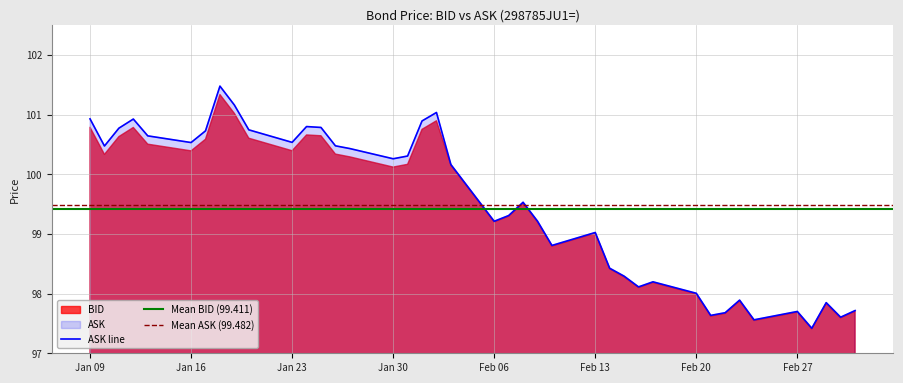

What is the lowest value of the ASK line series?

97.4